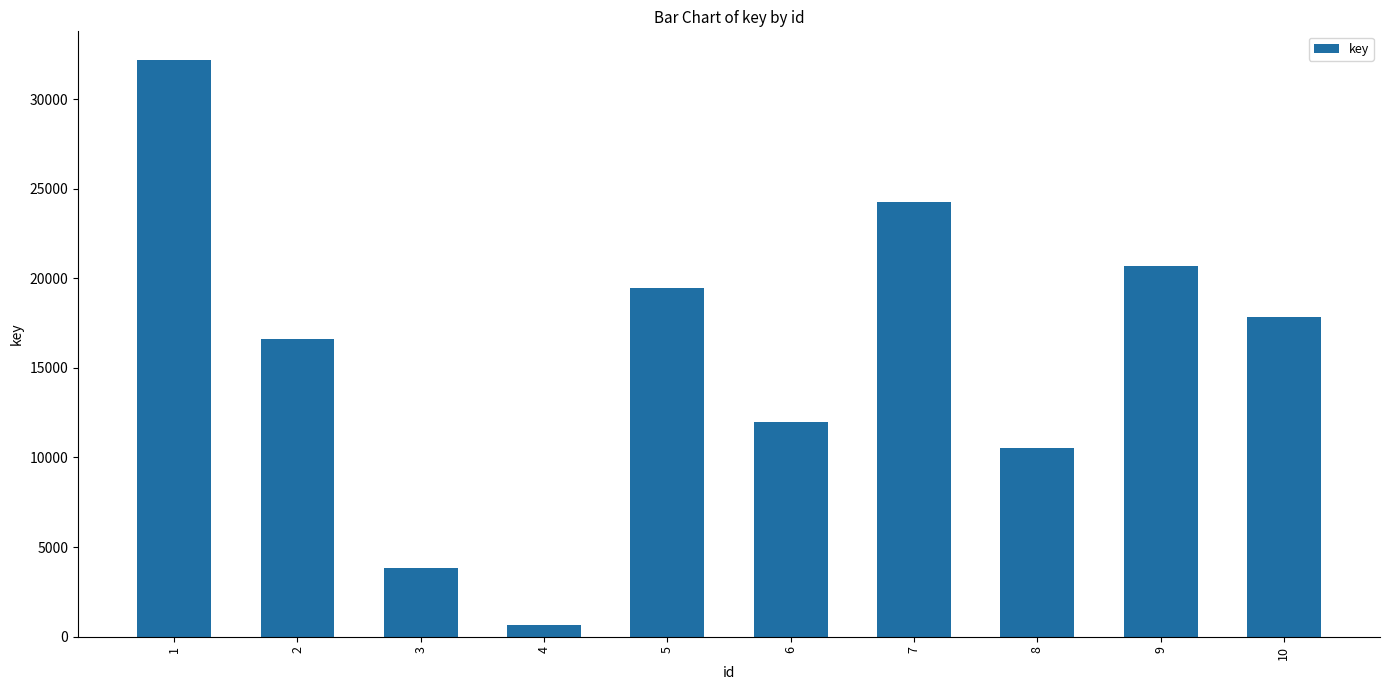

What is the difference between the second highest and minimum values?

23620